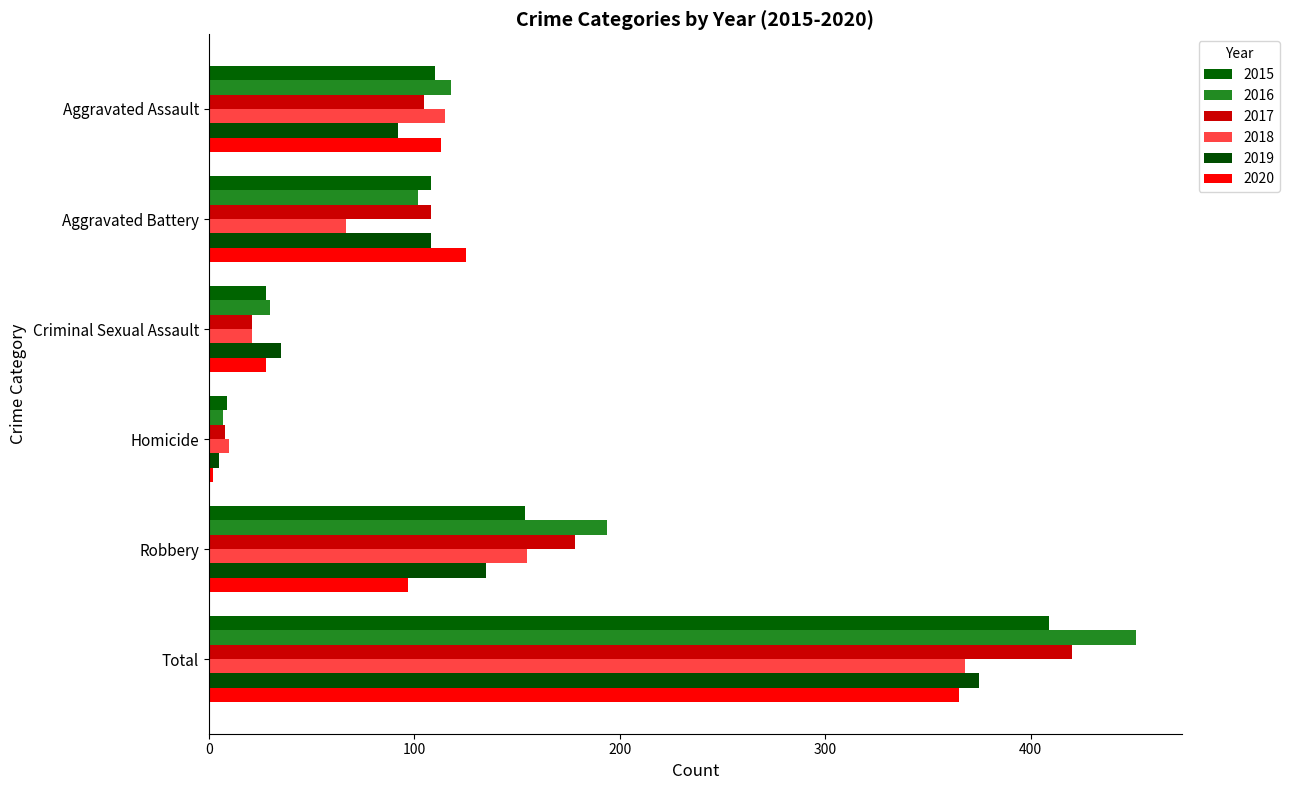

What value does the 2016 series have at Total, to the nearest 5?

450